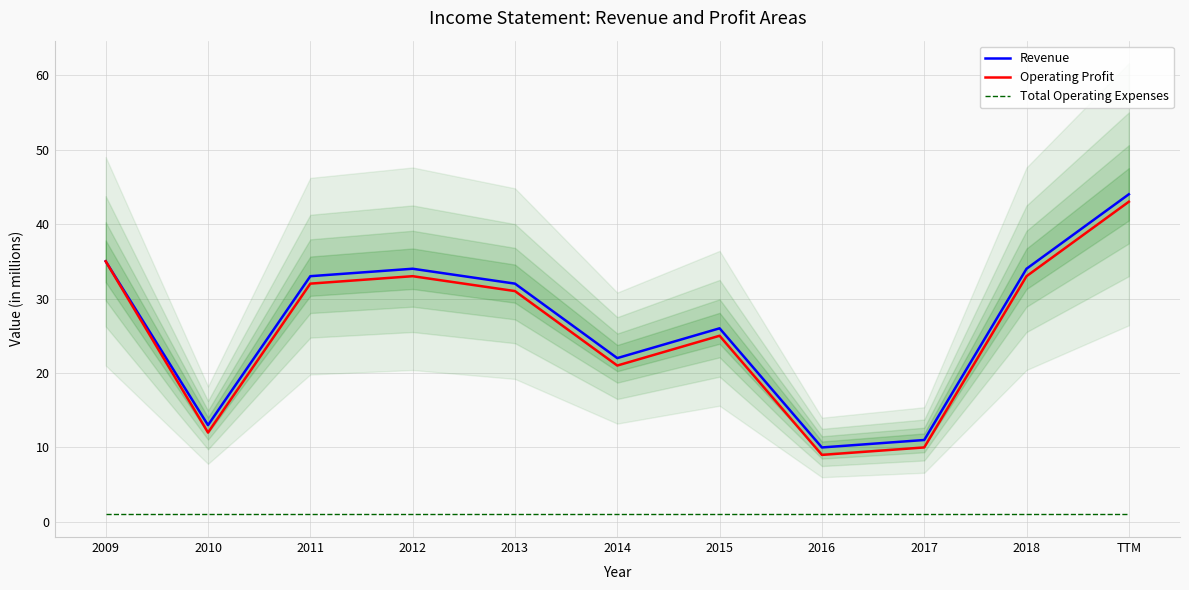

Does the chart display data point markers on the line(s)?

No